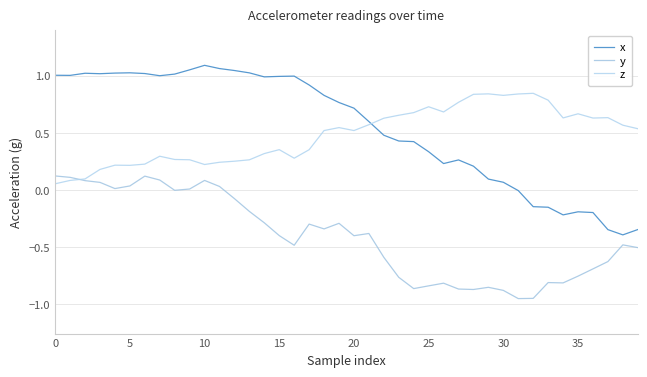

What is the average value of the x series?

0.5